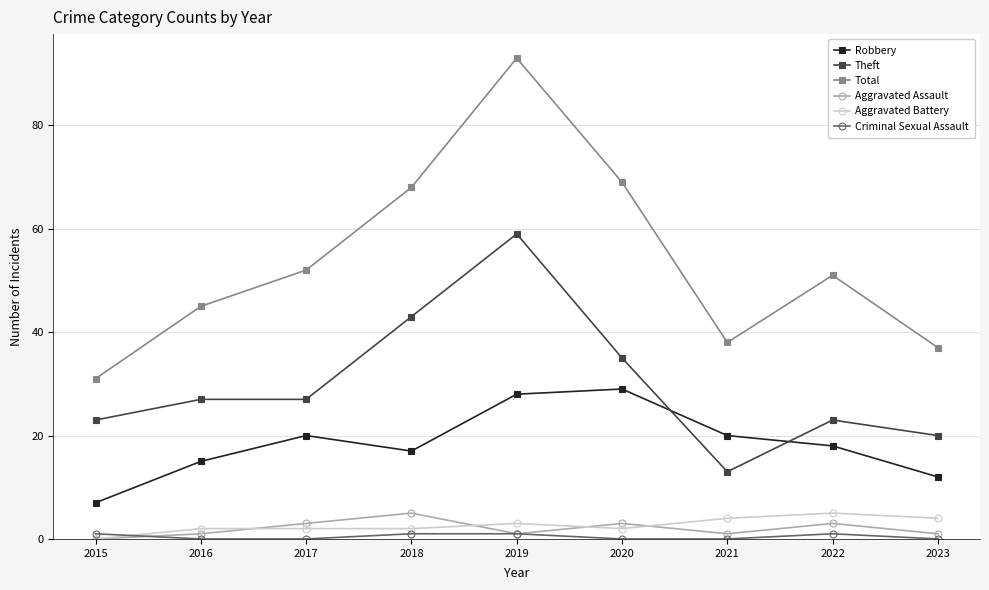

What is the total value across all series at 2016?

90